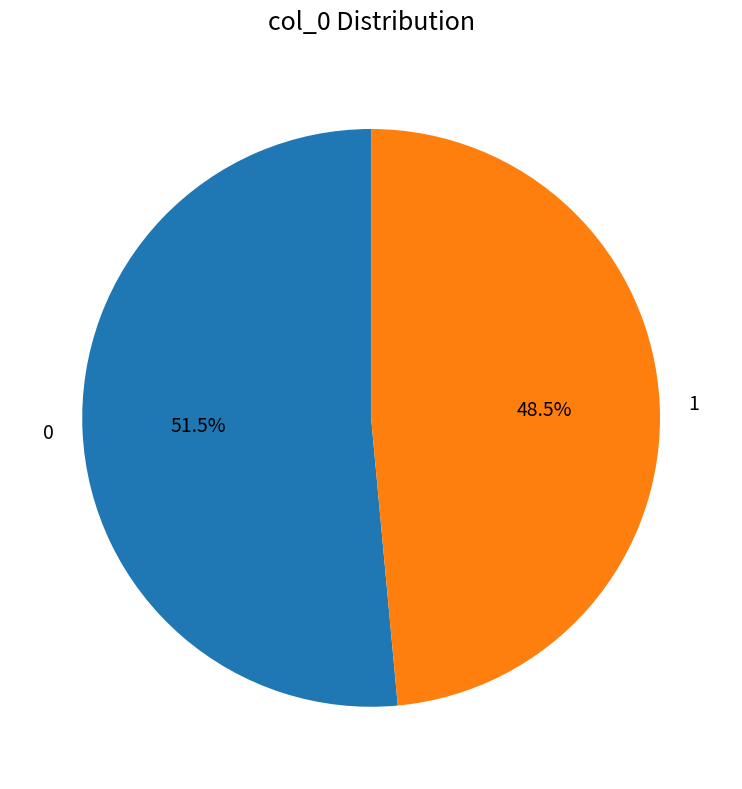

Approximately how many times larger is the value at 1 compared to 0?

0.9